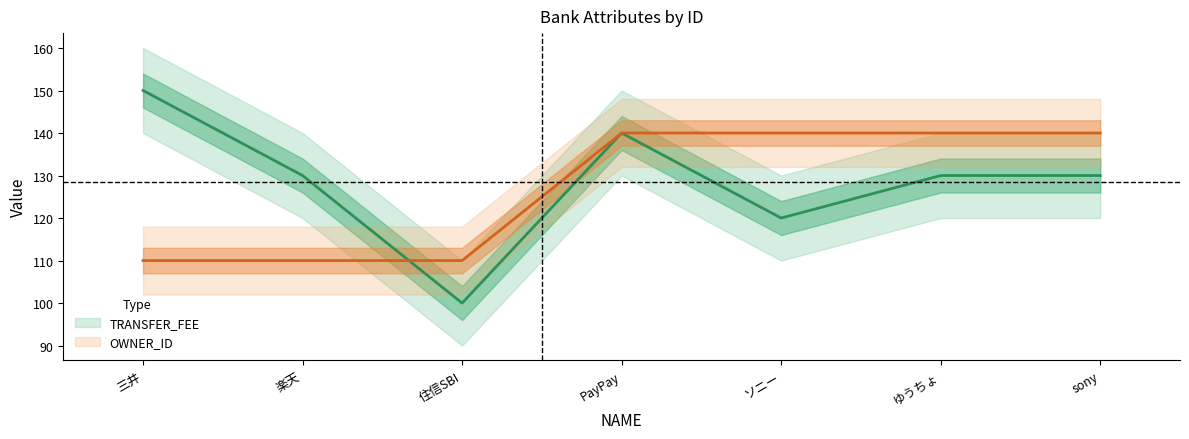

Between 三井 and ゆうちょ, which is larger?

三井